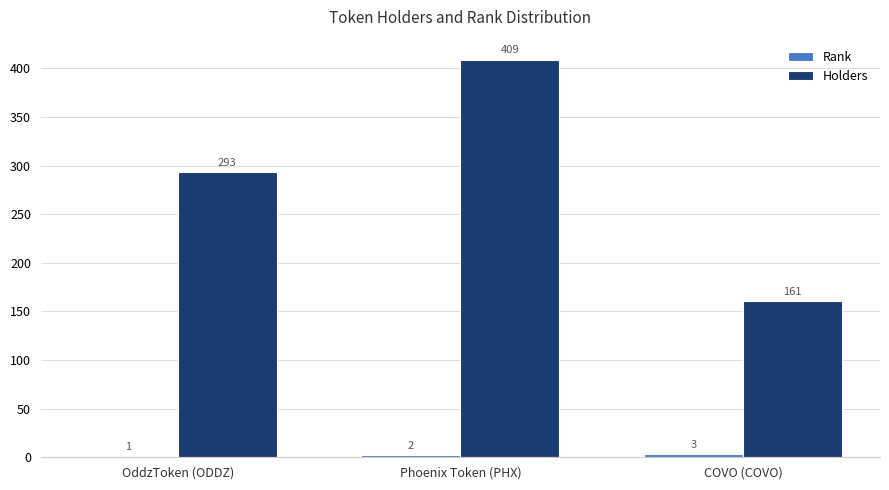

Is it true that Holders equals 293 at OddzToken (ODDZ)?

True